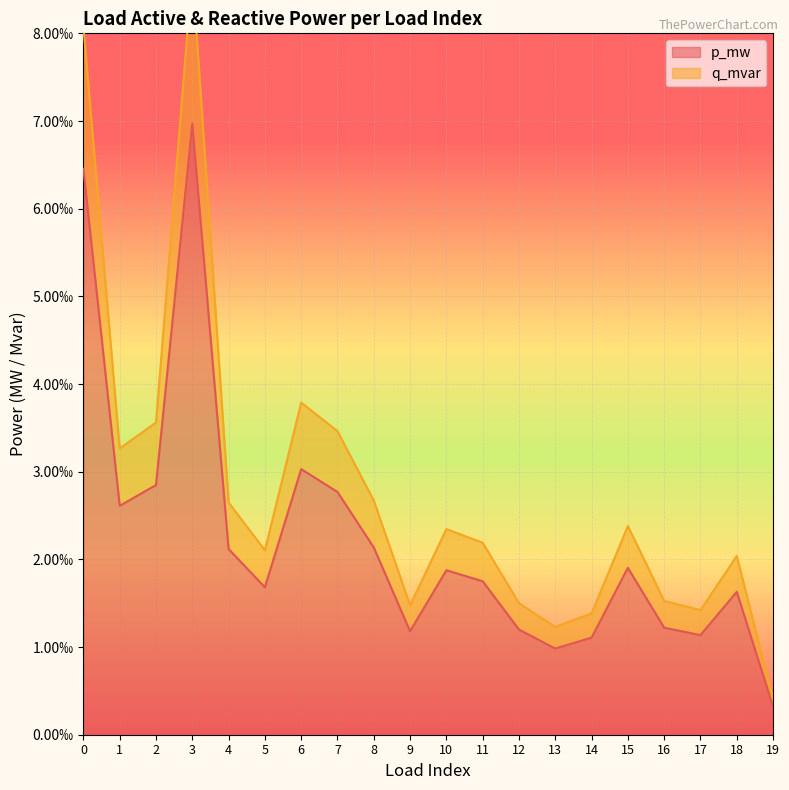

Which category has the highest value across all series?

3